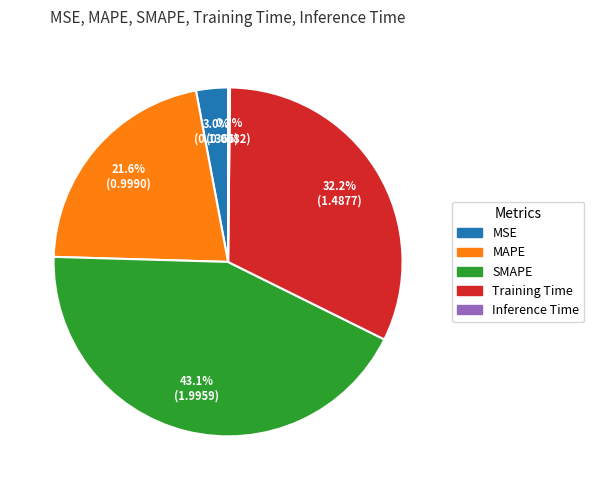

Is MSE the majority of the pie?

No